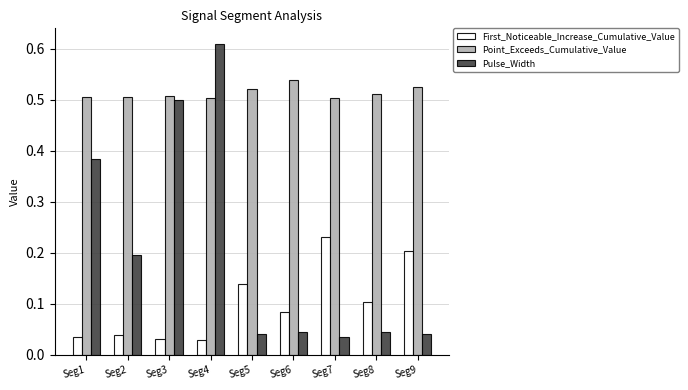

At how many categories does at least one series exceed 0?

9